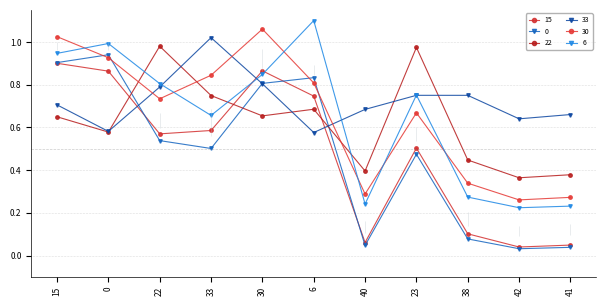

Where is the first local maximum for 33?

33